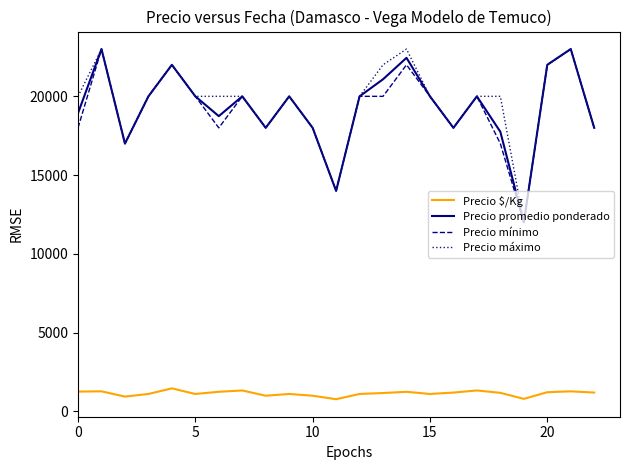

What is the smallest value displayed?

778